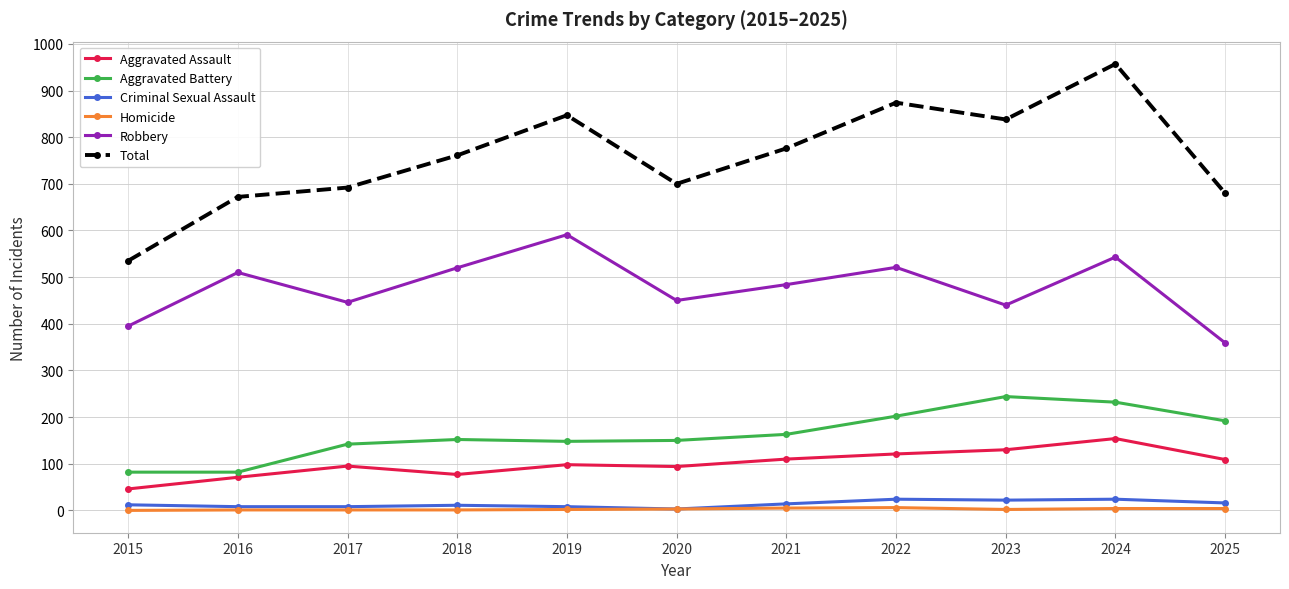

True or false: Aggravated Battery and Total intersect in this chart.

False